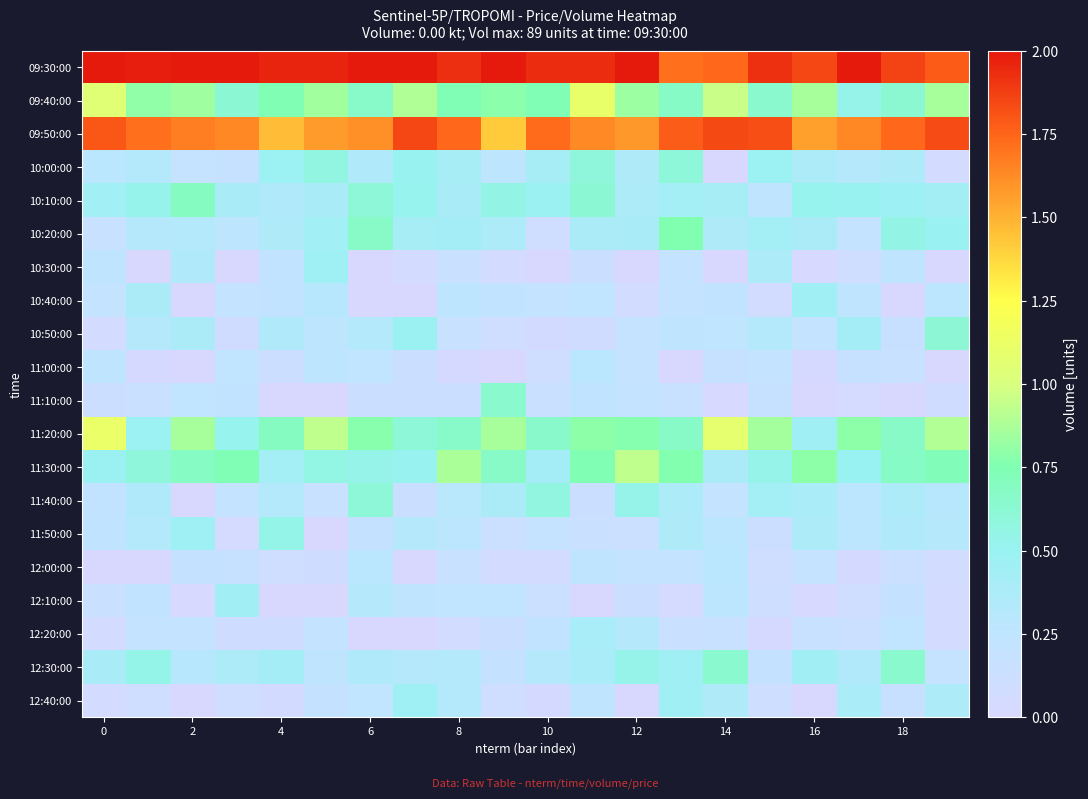

How many data points does each series have?

20